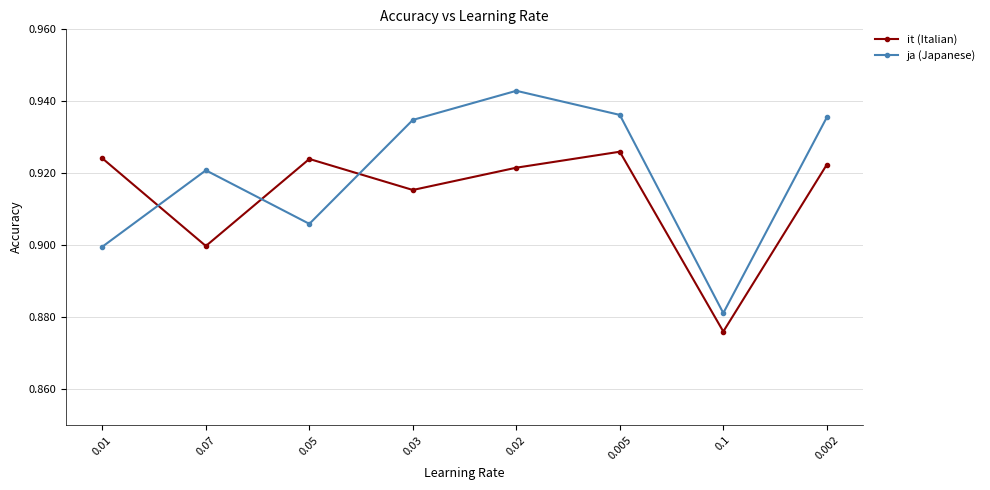

Is this an area chart (filled region under the line)?

No